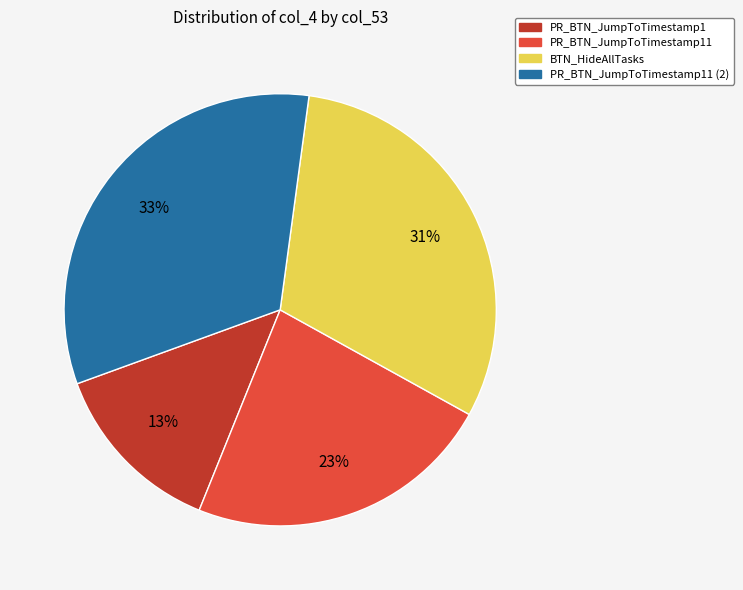

Approximately how many times larger is the value at BTN_HideAllTasks compared to PR_BTN_JumpToTimestamp11?

1.3